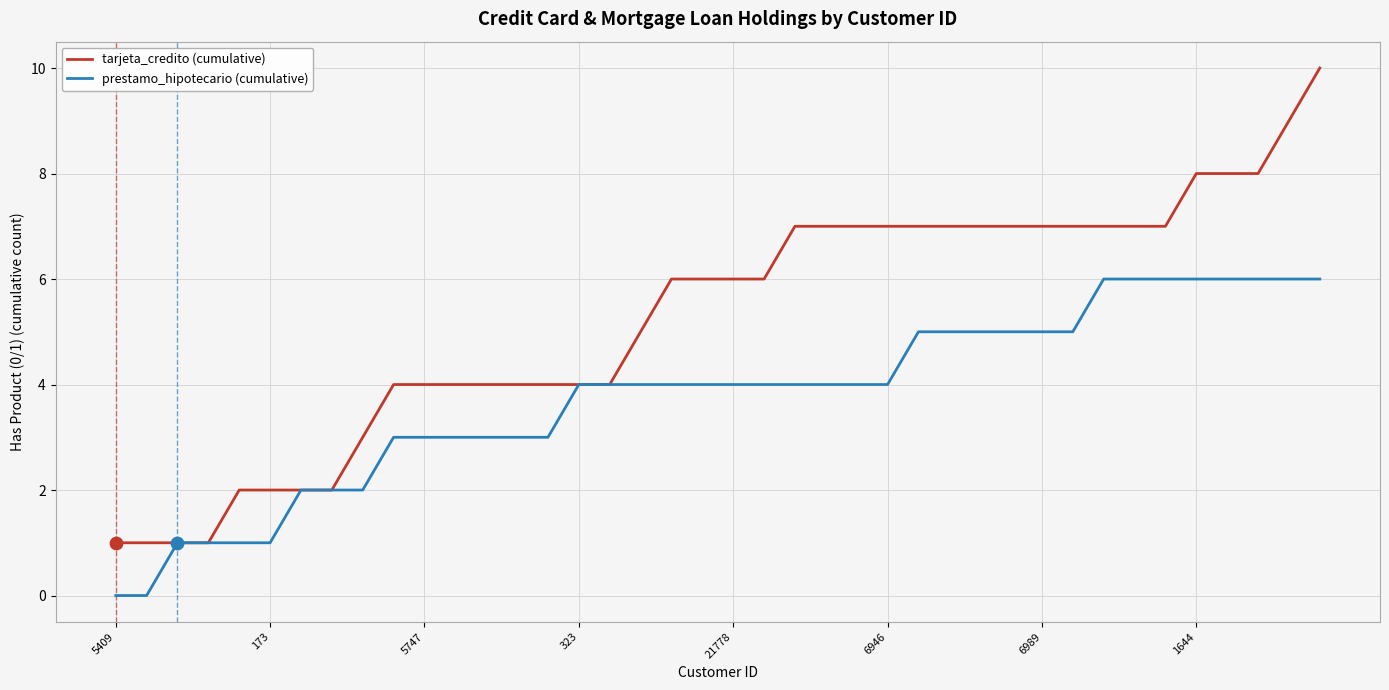

Which series has the largest total across all categories?

tarjeta_credito (cumulative)